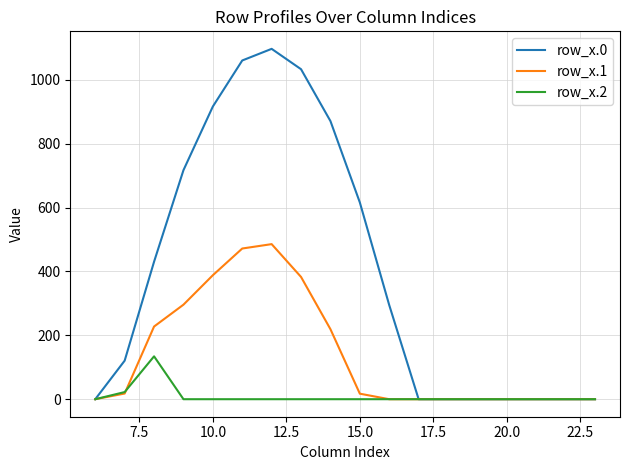

Does the chart have visible grid lines?

Yes